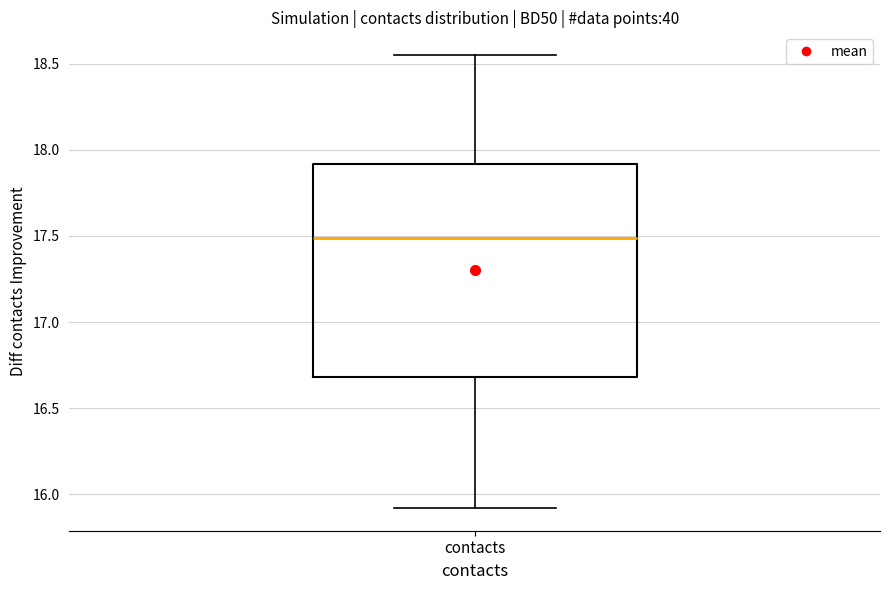

Read this box plot against the y-axis: the position of the median line, the range covered by the box, and the ends of both whiskers. The values are not printed on the chart, so give them approximately, as read against the axis.

median 17.50, box 16.70 to 17.90, whiskers 15.90 to 18.55